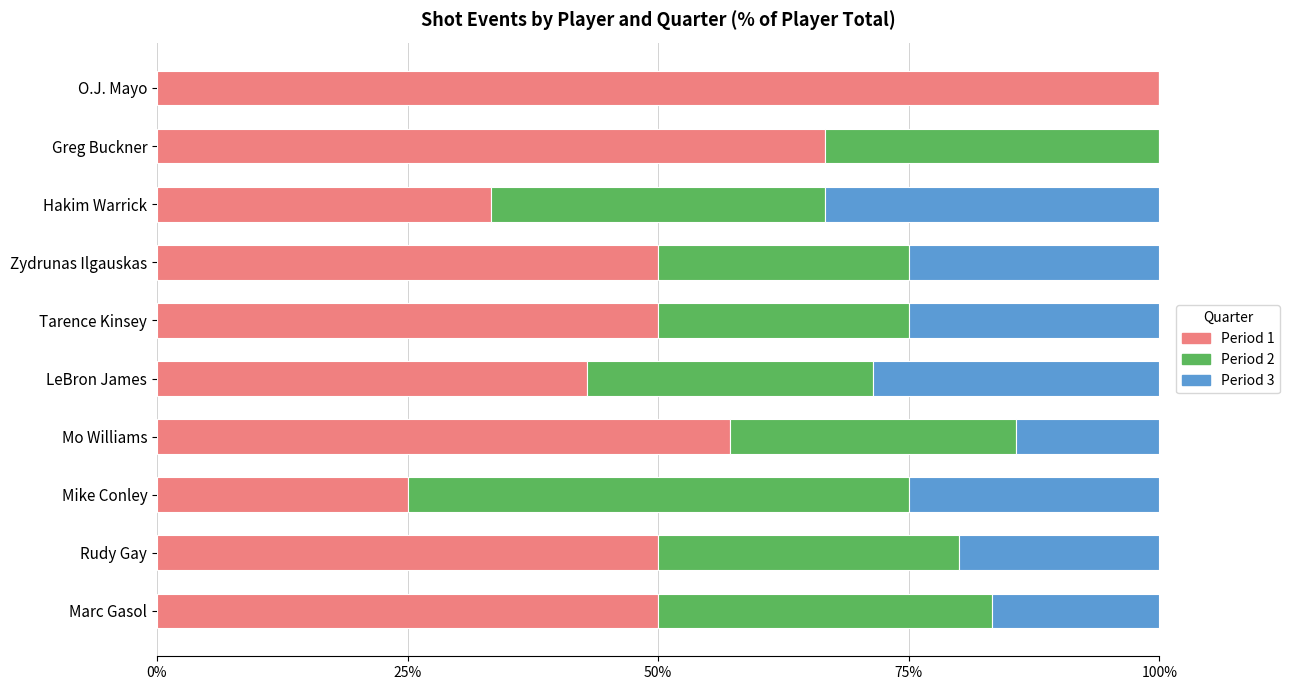

What is the total value across all series at LeBron James?

100.0